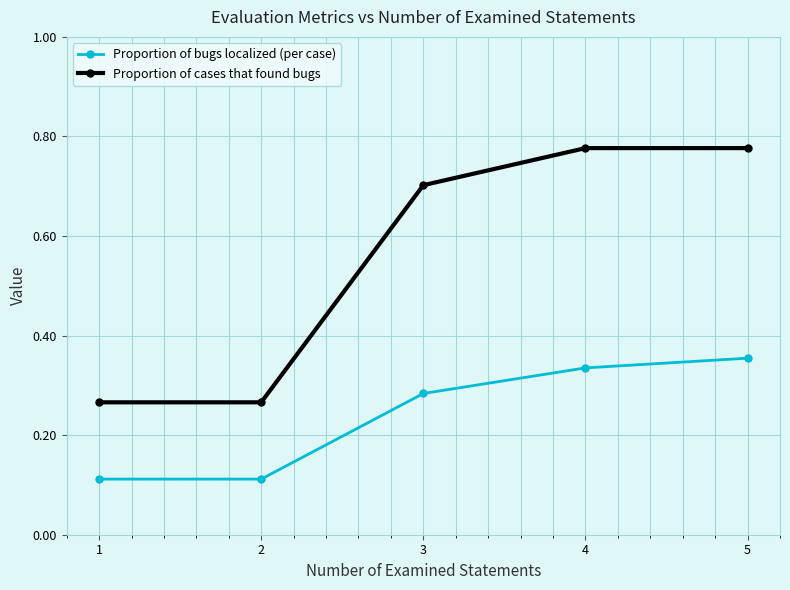

True or false: Proportion of bugs localized (per case) has more than 2 interior local peaks.

False